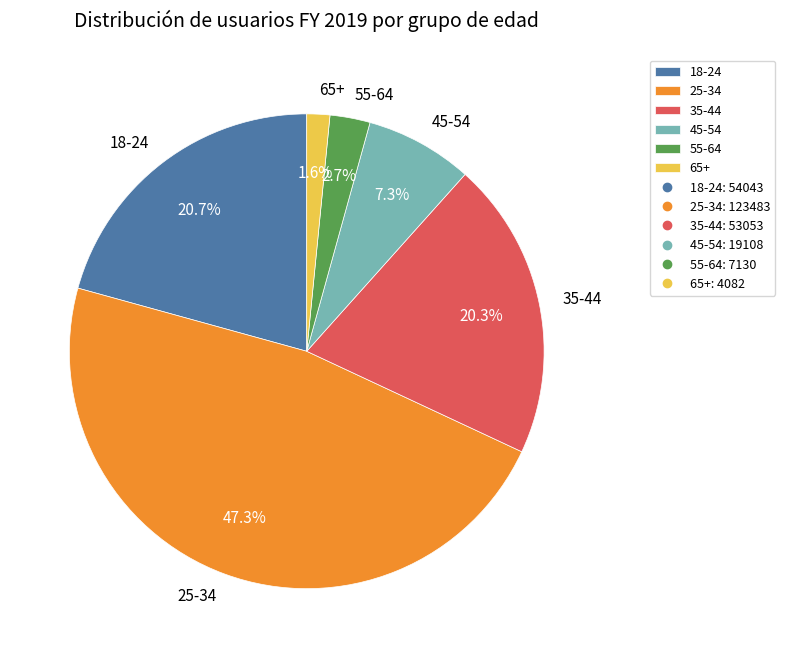

Is the sum of 35-44 and 55-64 greater than half?

No